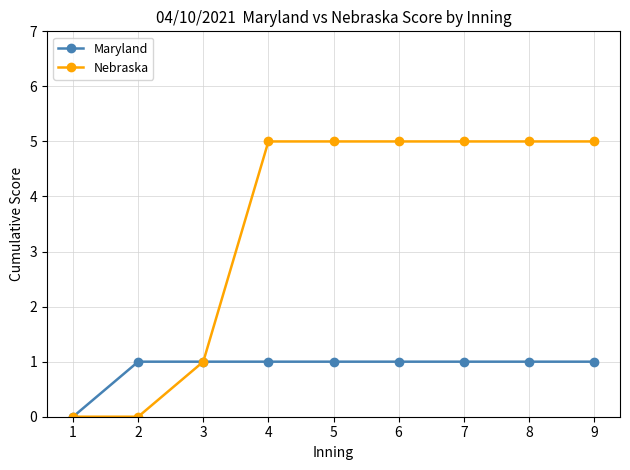

List the series in order of their overall mean, highest first.

Nebraska, Maryland